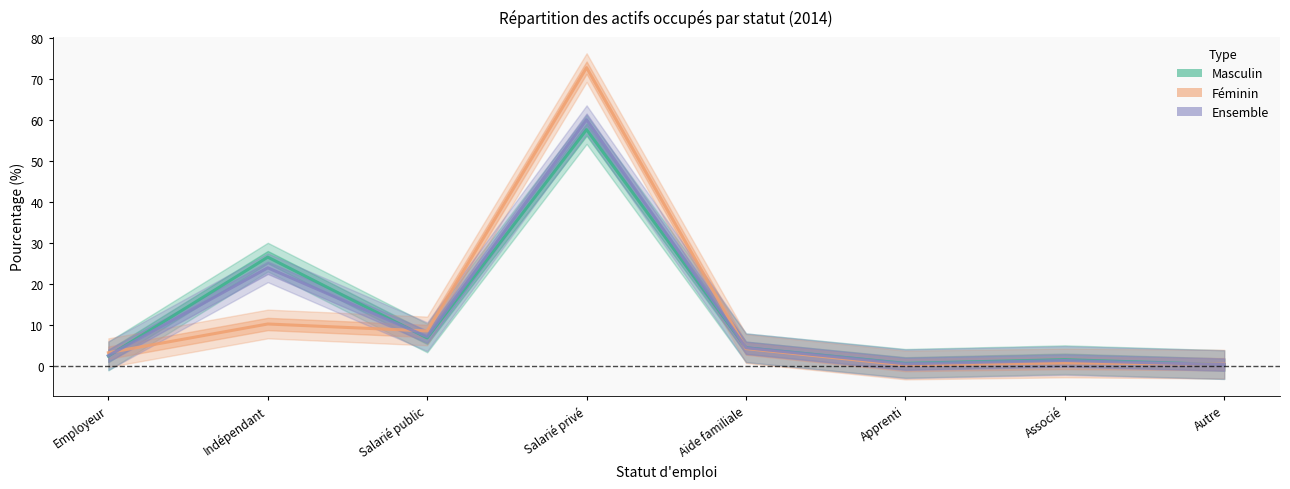

How many data points in Ensemble are above 4?

4